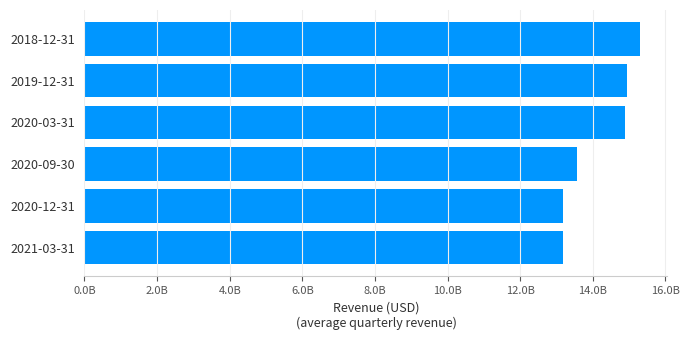

Which label corresponds to the largest value in the chart?

2018-12-31